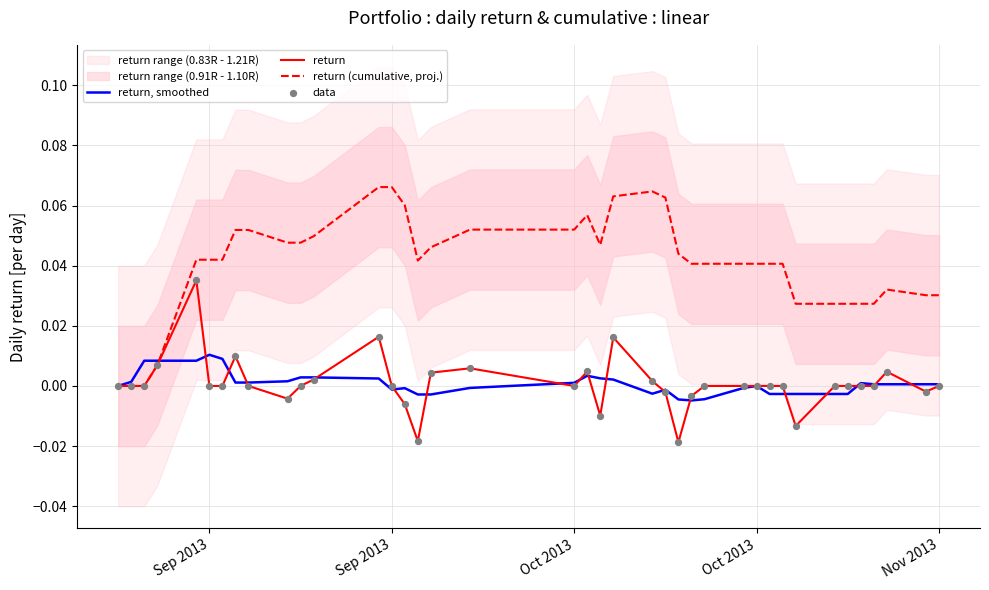

Which series has the widest spread of Y values?

return (cumulative, proj.)